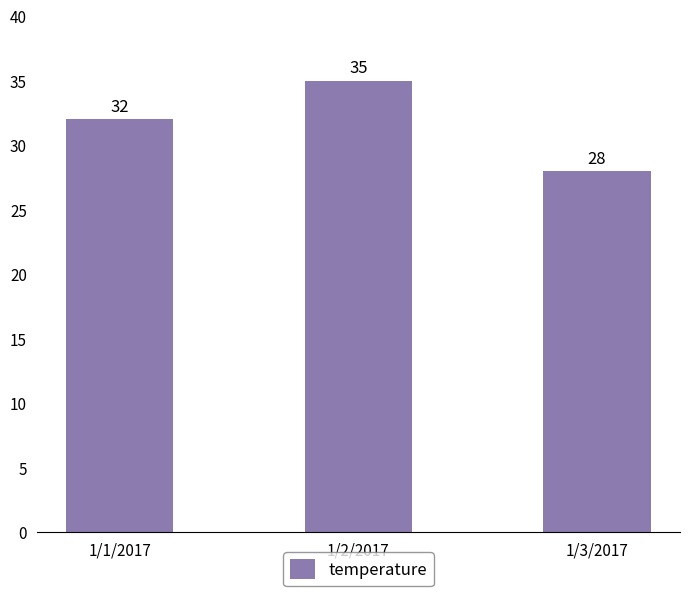

Are the bars grouped side by side (vs. stacked)?

No